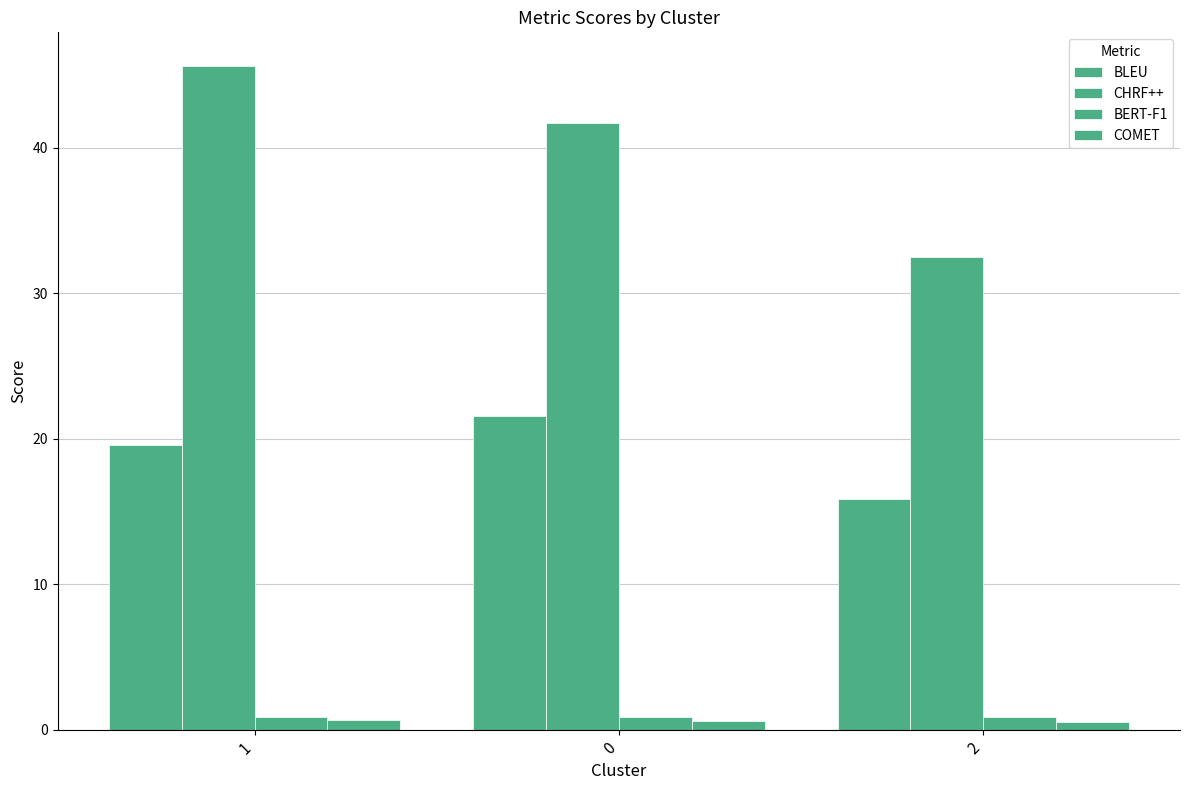

What is the difference between the BLEU values at 2 and 1?

3.7